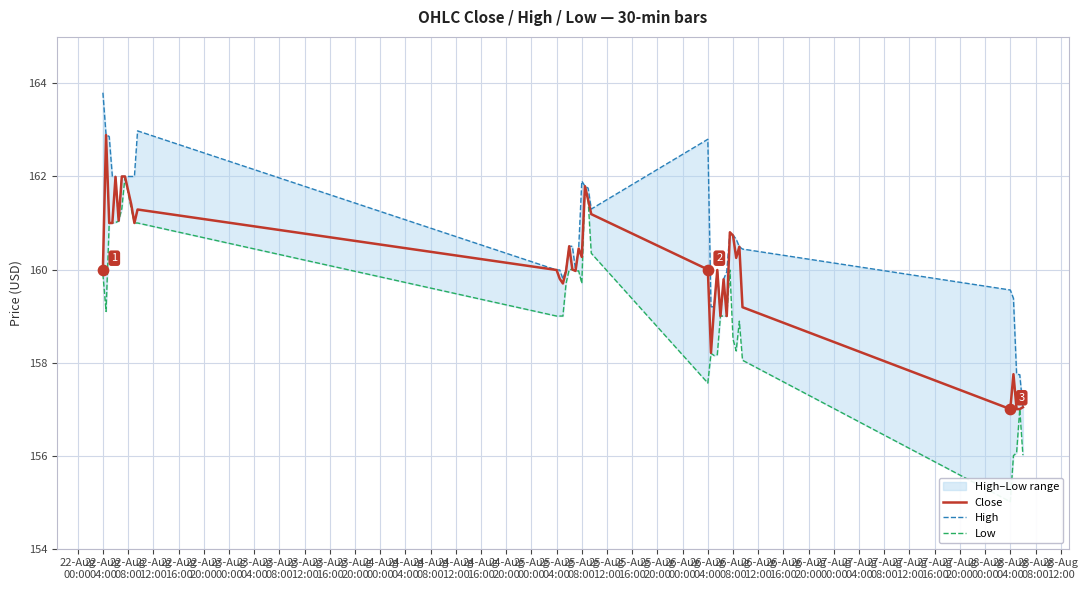

Which series has the widest spread of Y values?

Low